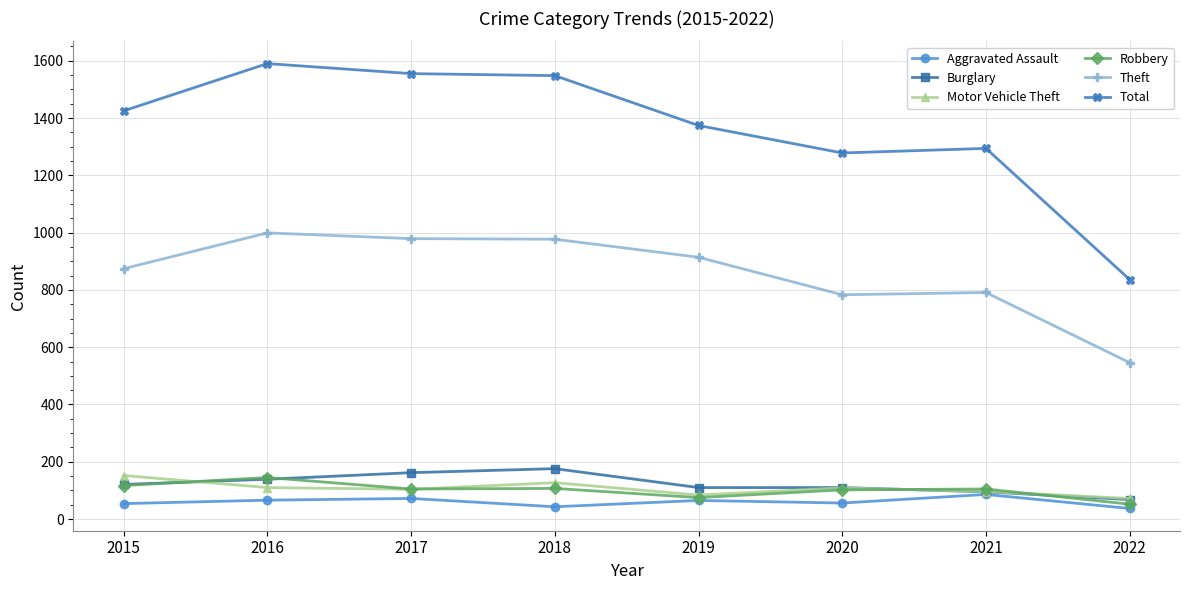

True or false: Total and Theft cross at least once.

False